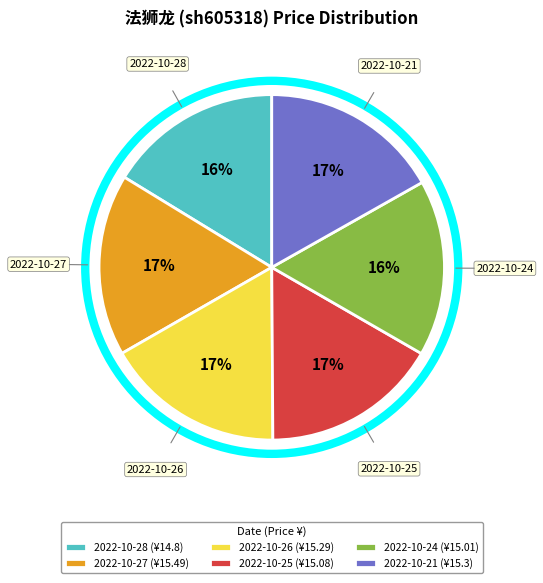

True or false: 2022-10-24 accounts for 16% of the total.

True